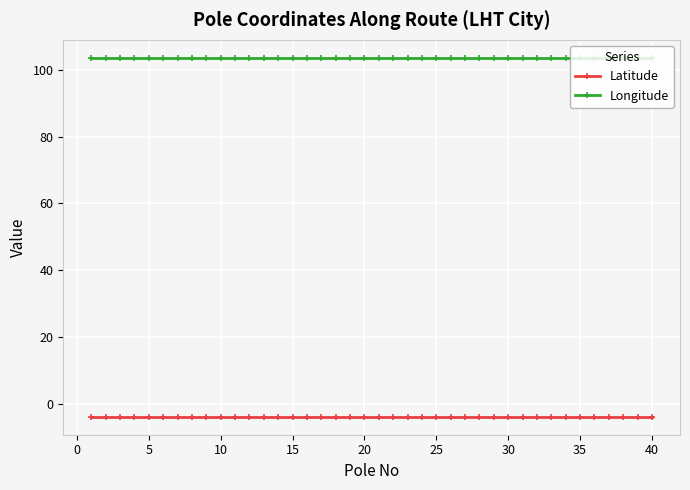

True or false: Latitude has more than 0 points higher than both neighbors.

True